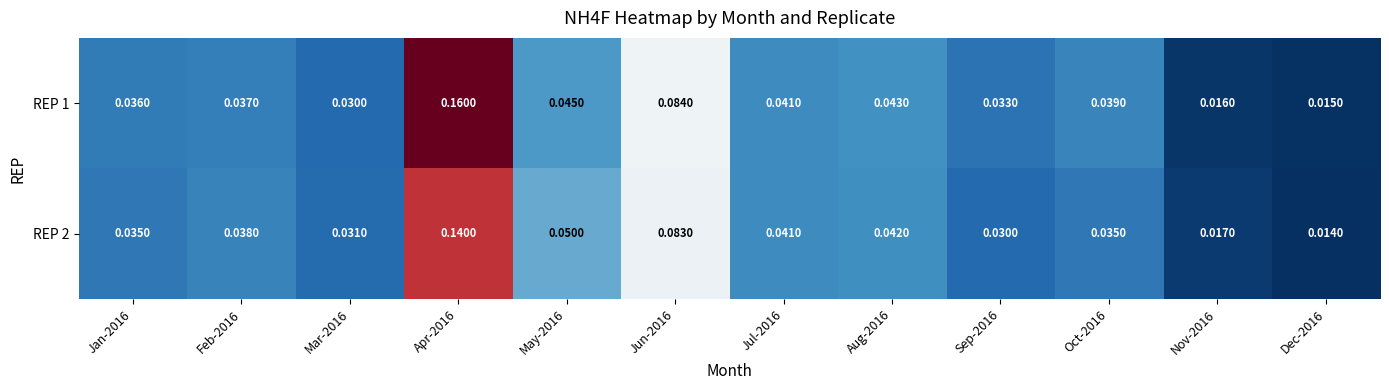

Is the value of REP 1 at Oct-2016 greater than the value of REP 2 at Sep-2016?

Yes